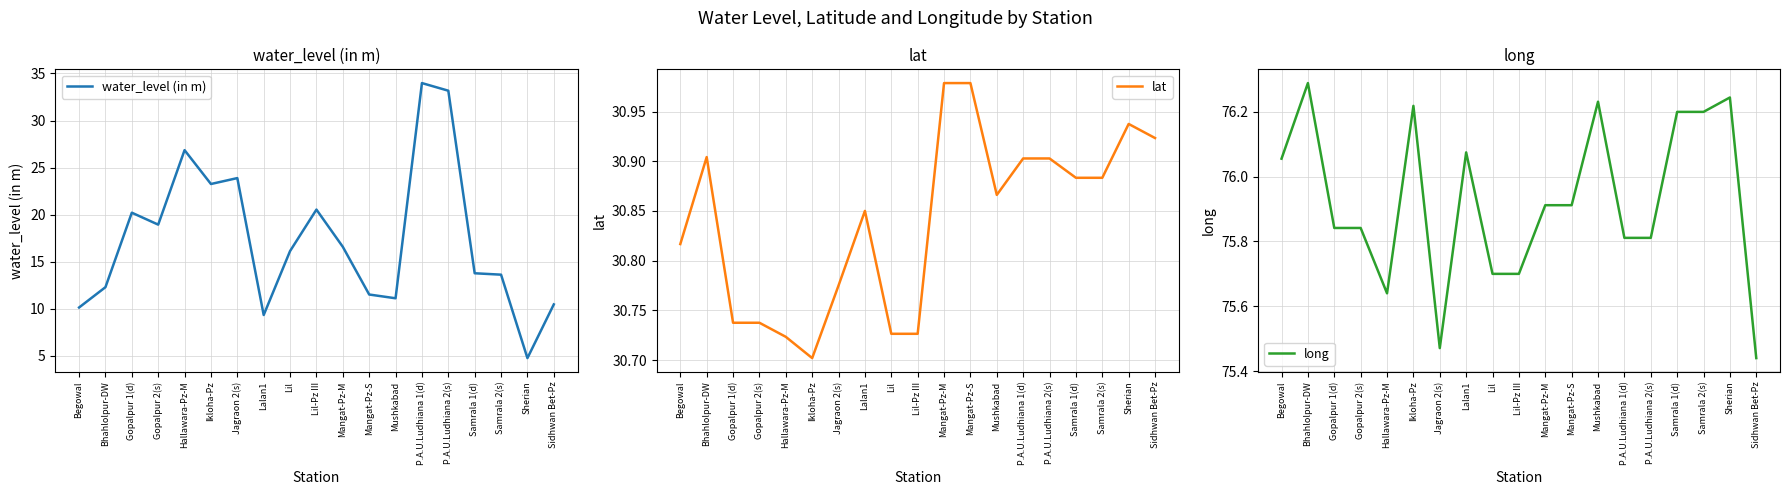

What is the difference between the maximum and minimum values in the lat series?

0.3